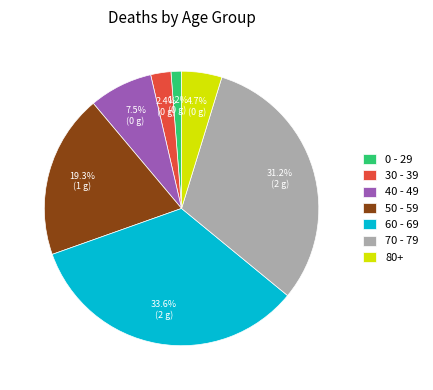

What percentage is NOT represented by 40 - 49?

92.5%